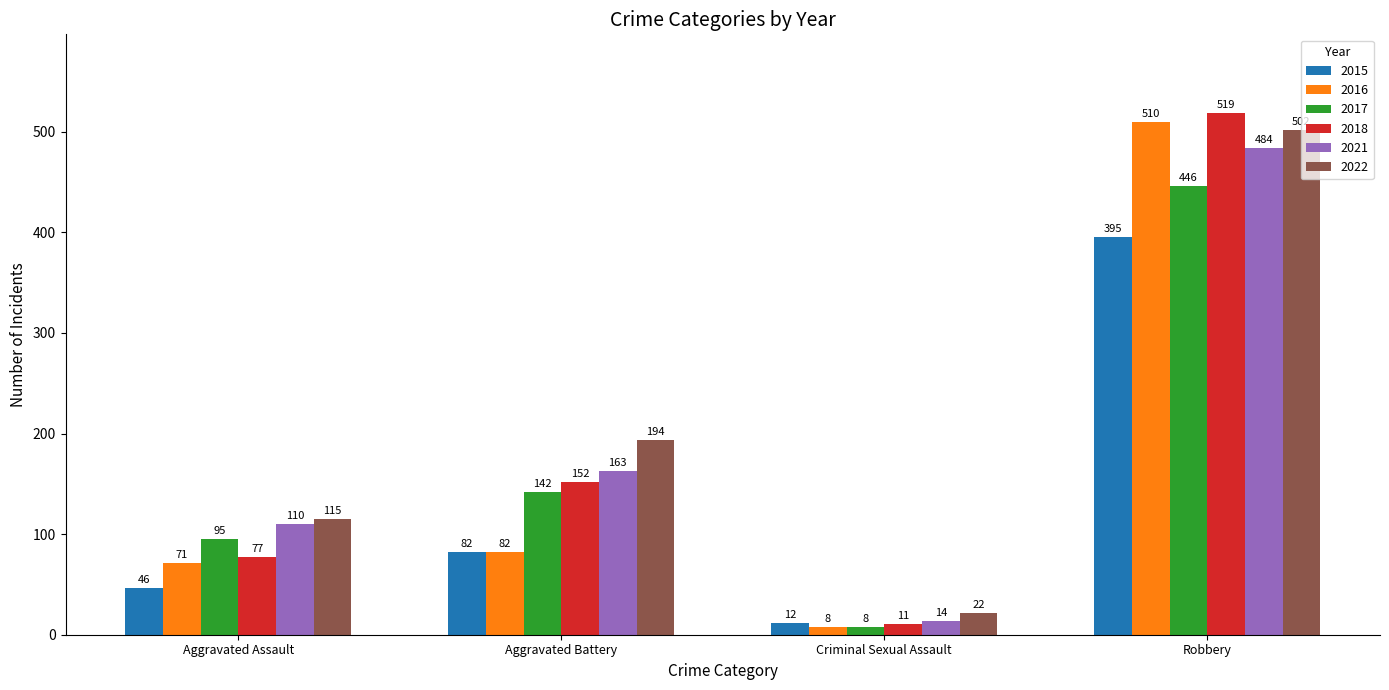

Where is 2016 nearest to the value 259?

Aggravated Battery